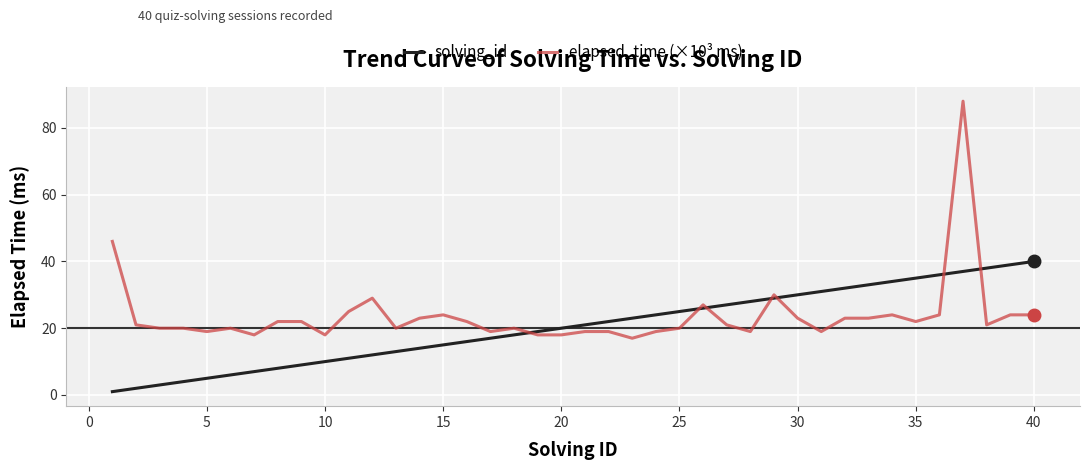

Which series has the largest range (max minus min)?

elapsed_time (×10³ ms)